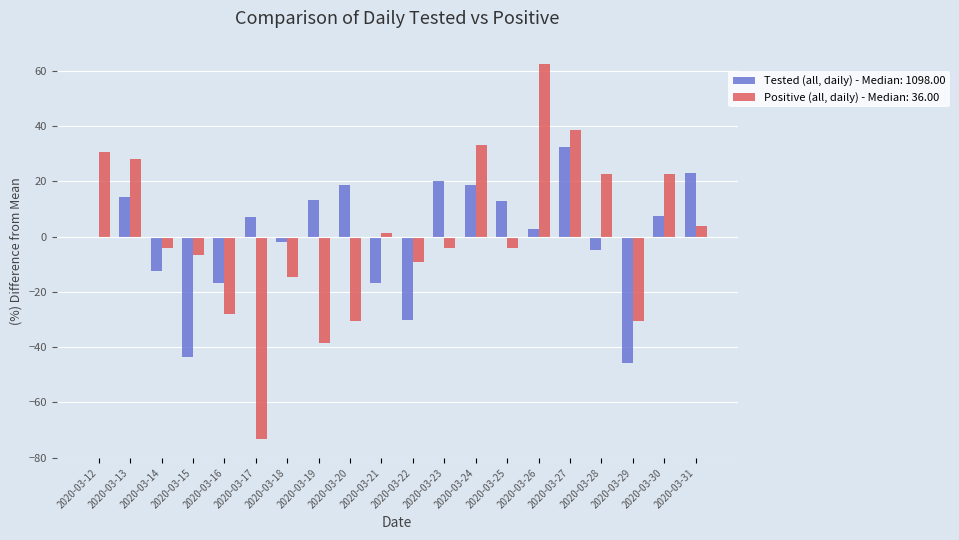

At which category is the sum across all series the highest?

2020-03-27